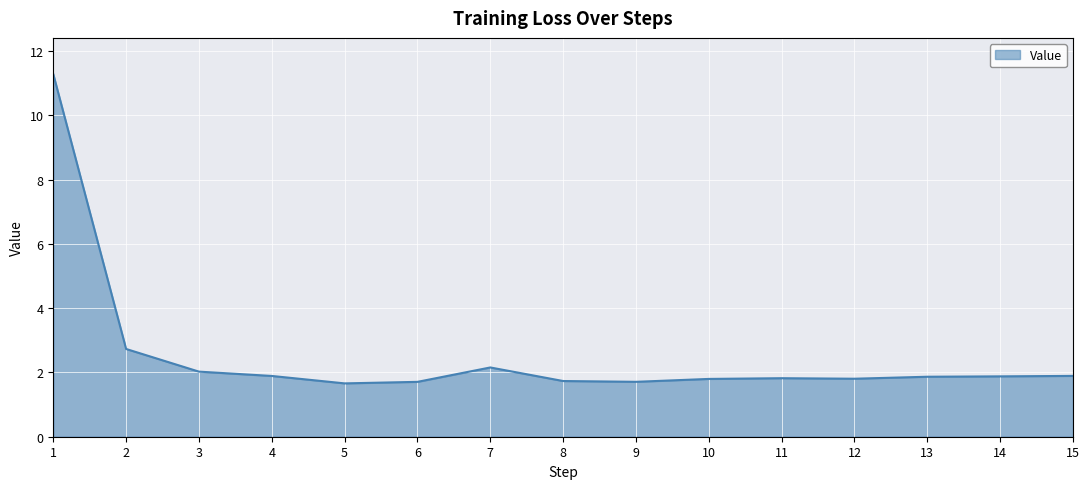

Where is the data nearest to the value 6?

2